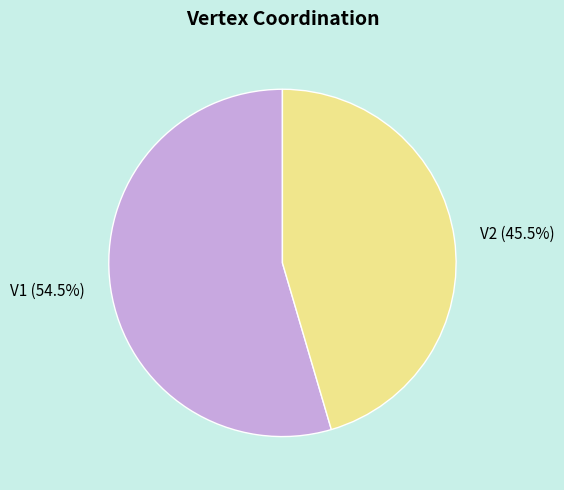

Approximately how many times larger is the value at V2 compared to V1?

0.8